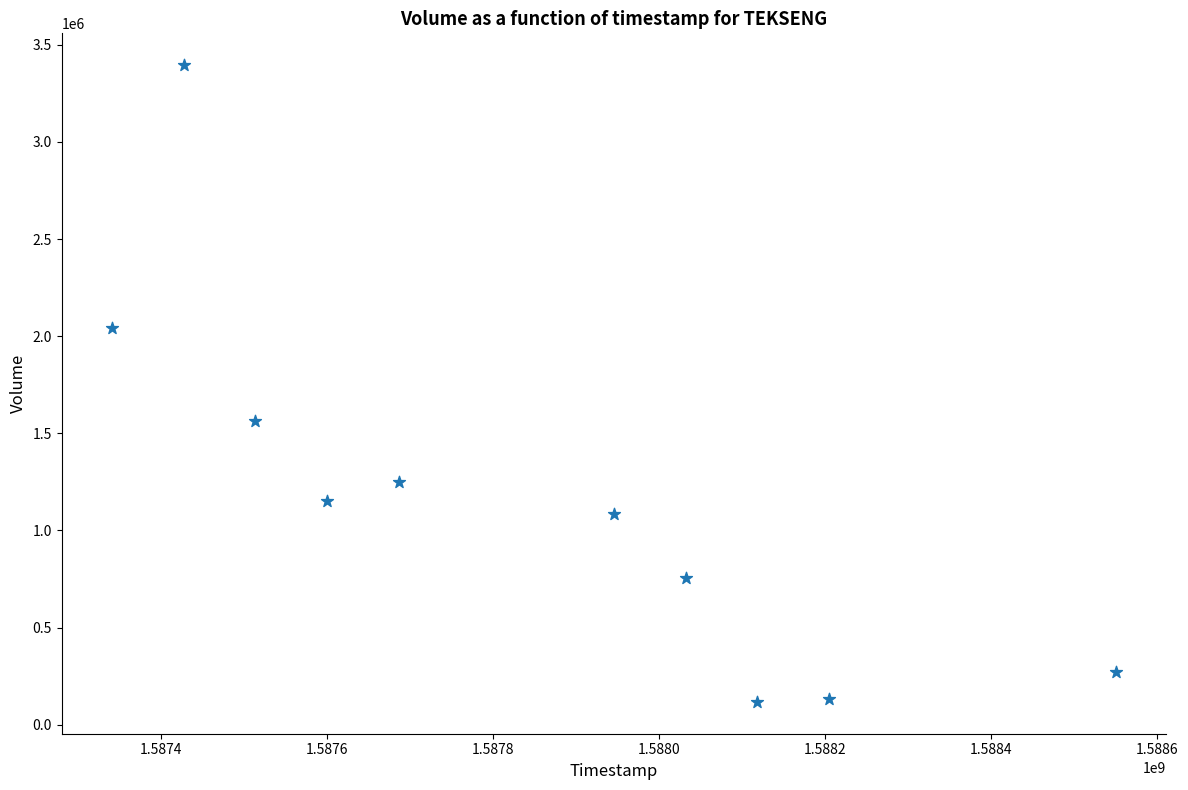

What Y value in the scatter plot is closest to 1756500?

1565200